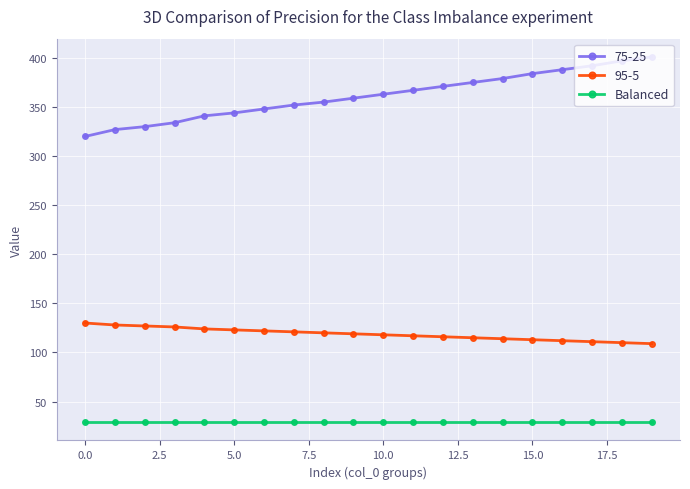

Which series has the largest total across all categories?

75-25